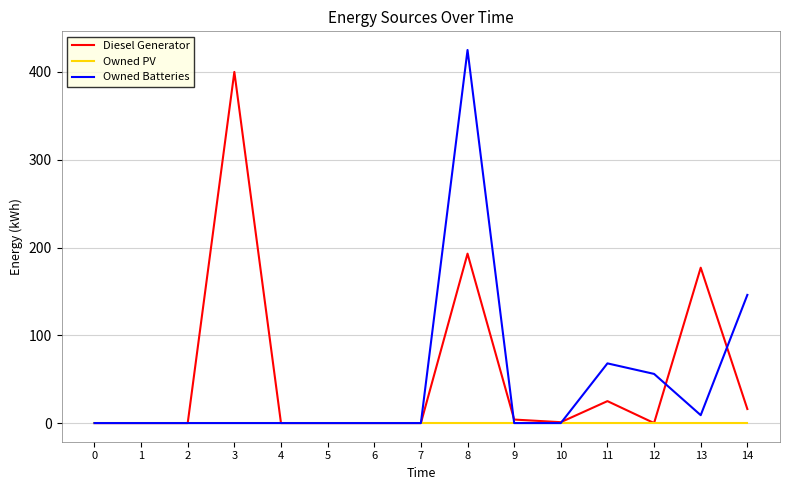

What is the total value across all series at 13?

186